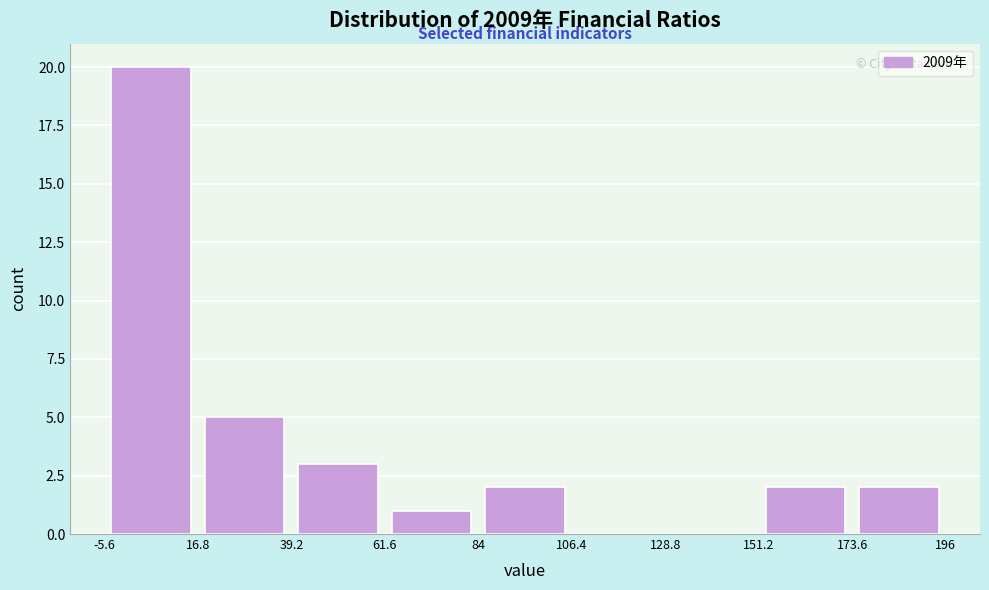

Reading left to right, list every bar in this chart as the range it spans on the x-axis followed by its height. Neither the bar edges nor the heights are printed on the chart, so give them approximately, as read against the axes.

-5 to 15: 20
15 to 40: 5
40 to 60: 3
60 to 85: 1
85 to 105: 2
105 to 130: 0
130 to 150: 0
150 to 175: 2
175 to 195: 2